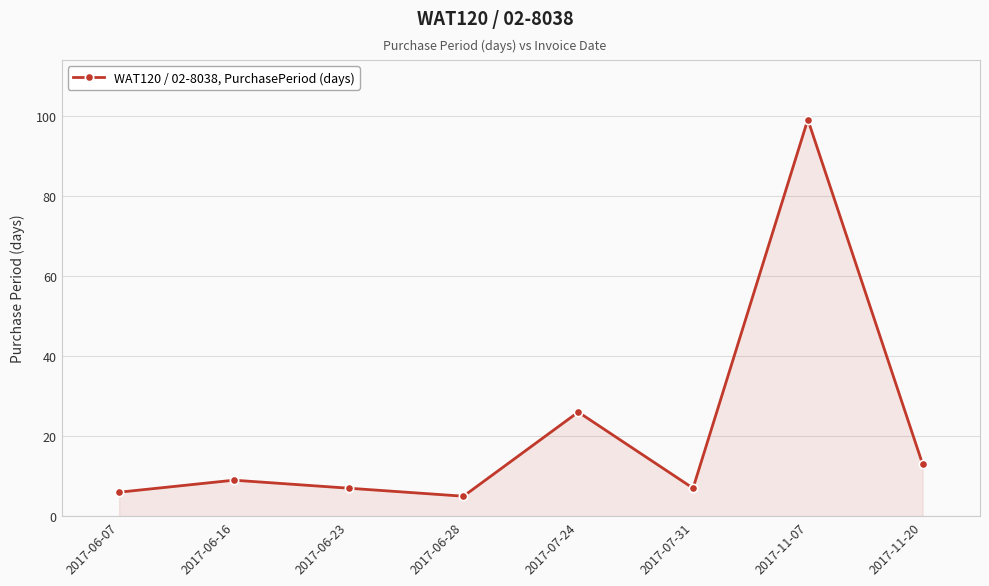

Reading left to right, extract all data points from this chart.

2017-06-07=6	2017-06-16=9	2017-06-23=7	2017-06-28=5	2017-07-24=26	2017-07-31=7	2017-11-07=99	2017-11-20=13